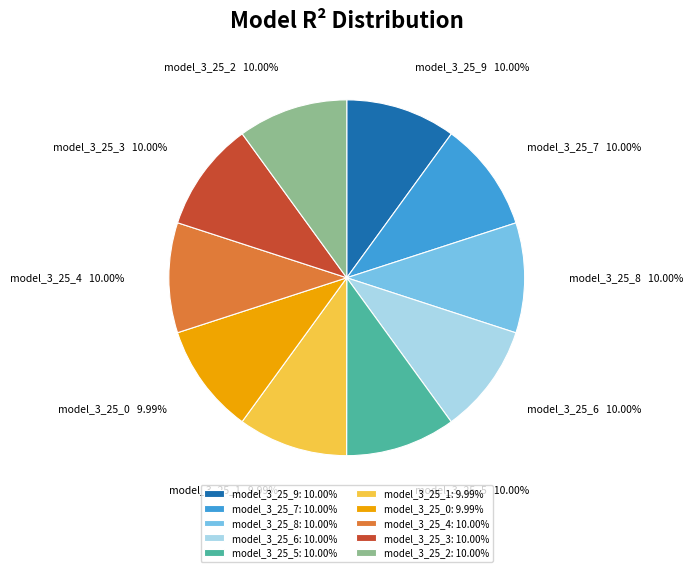

Combined, do model_3_25_1 and model_3_25_6 account for over 50%?

No